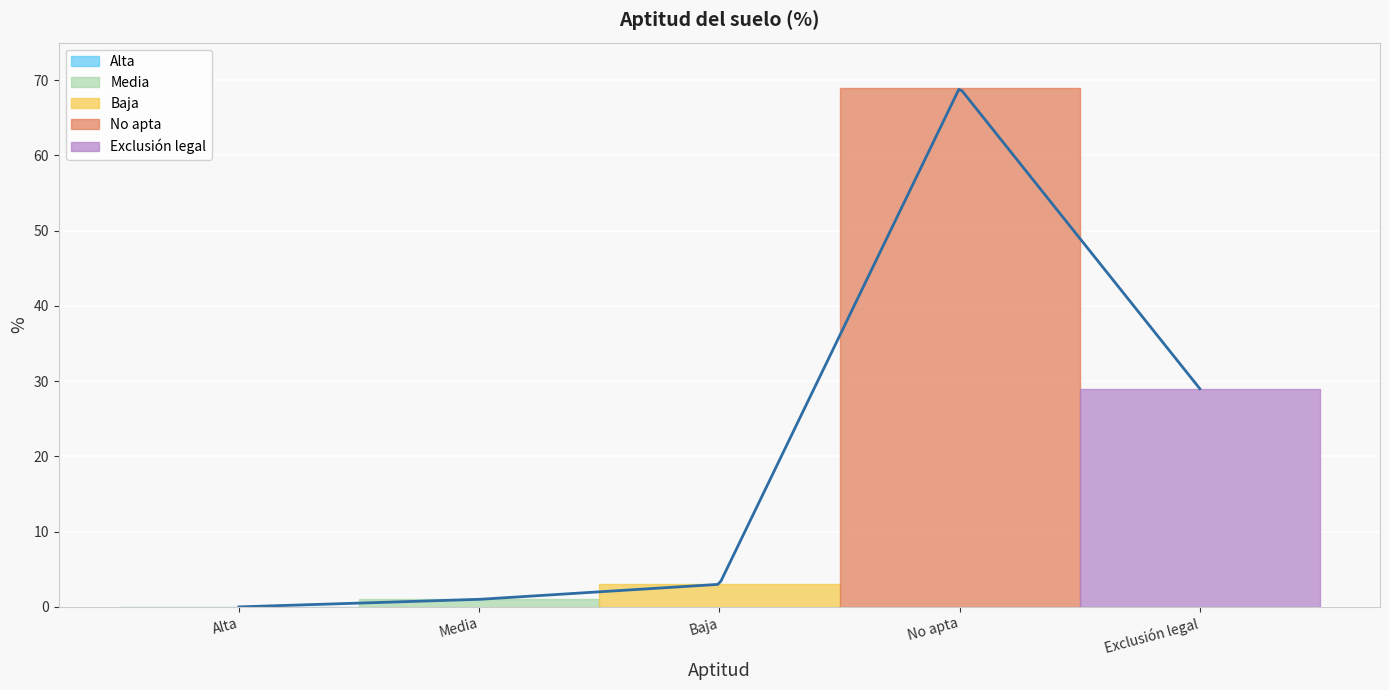

What is the maximum value shown in the chart?

68.8